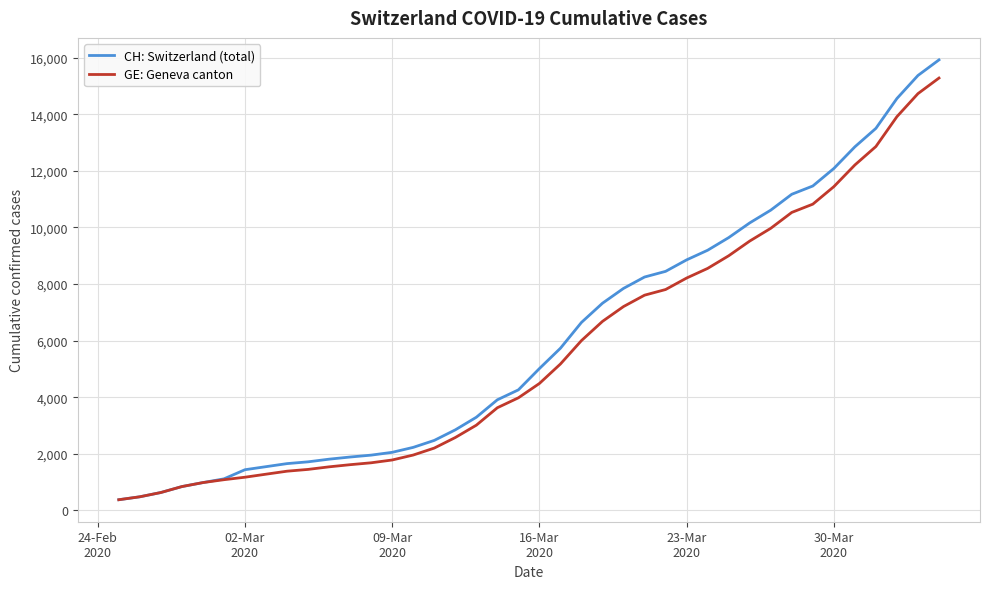

What is the minimum value for CH: Switzerland (total)?

375